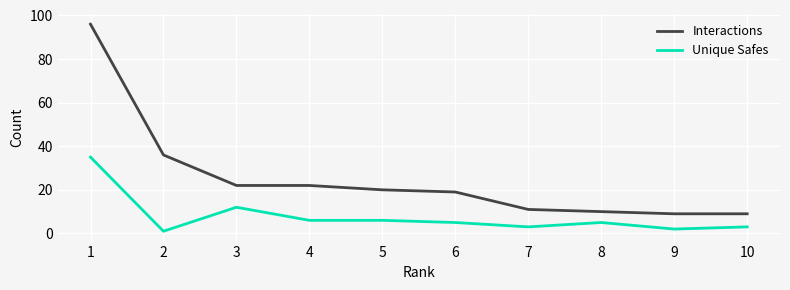

The Interactions series shows 17 at 7. True or false?

False